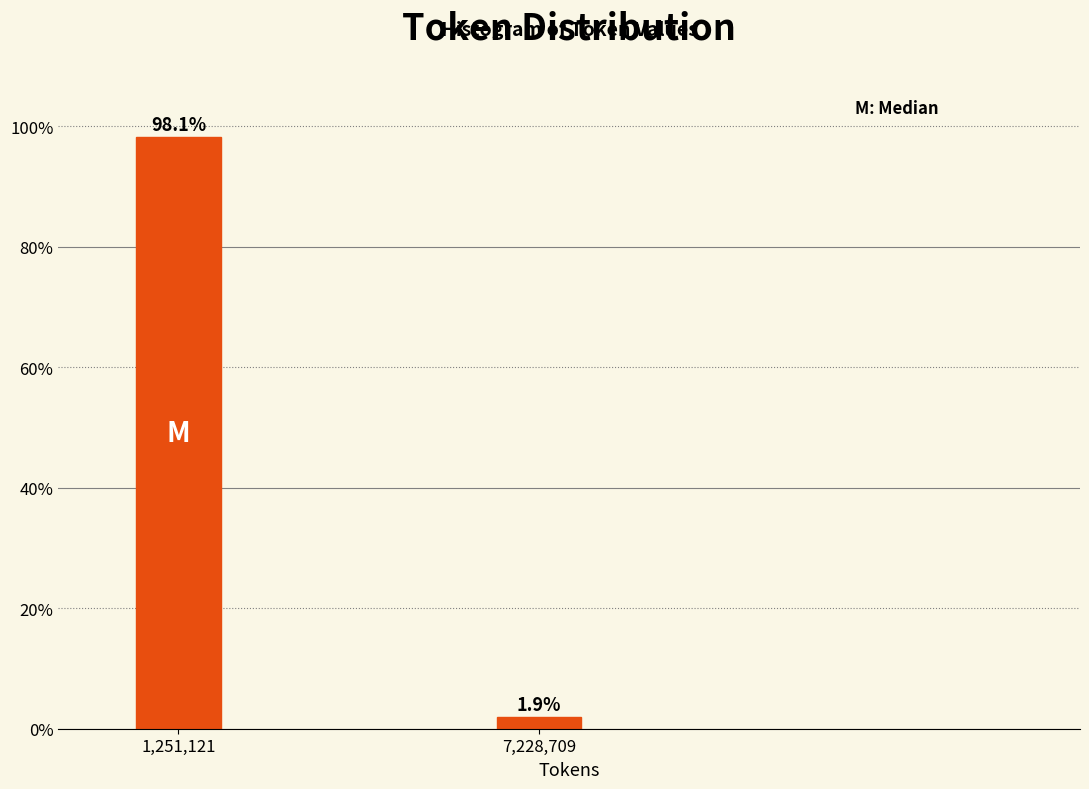

Reading left to right, list all the values displayed in this chart.

98.1	1.9